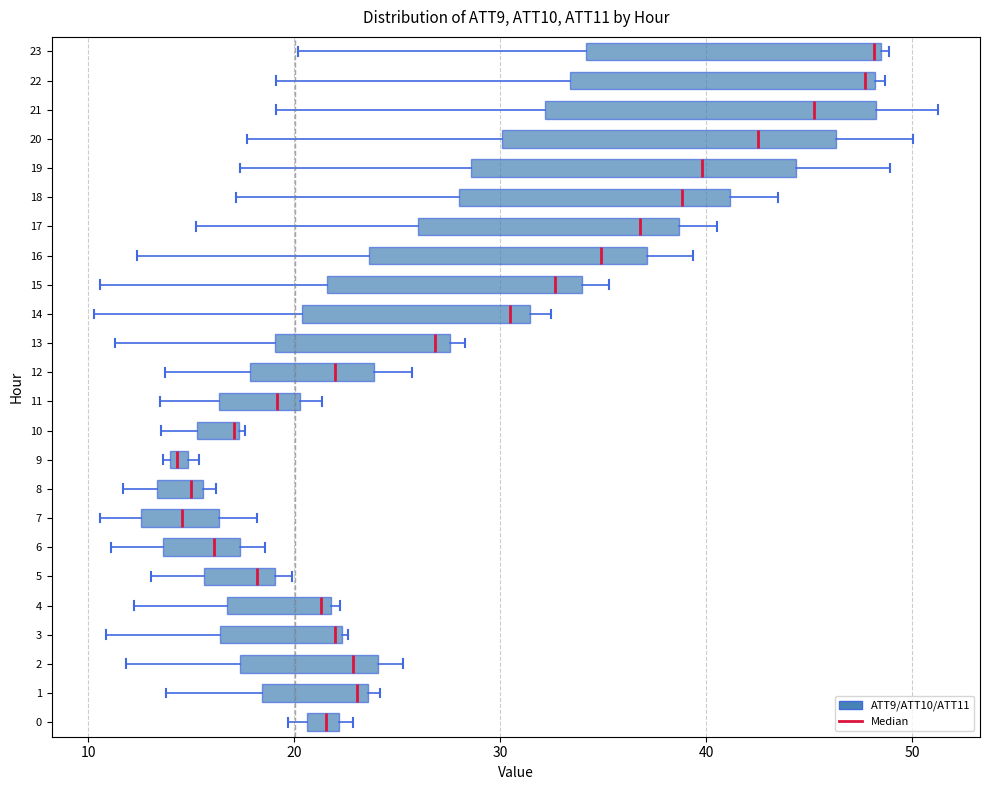

Where does the median line of the box at y = 16 sit on the x-axis? The values are not printed on the chart, so give them approximately, as read against the axis.

35